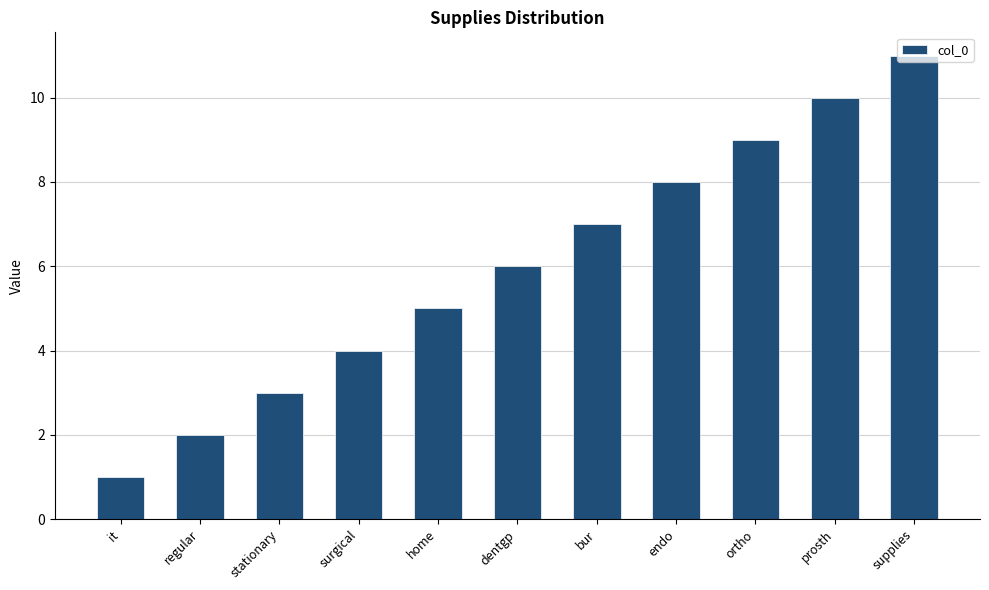

What is the value of the 9th bar from the left?

9